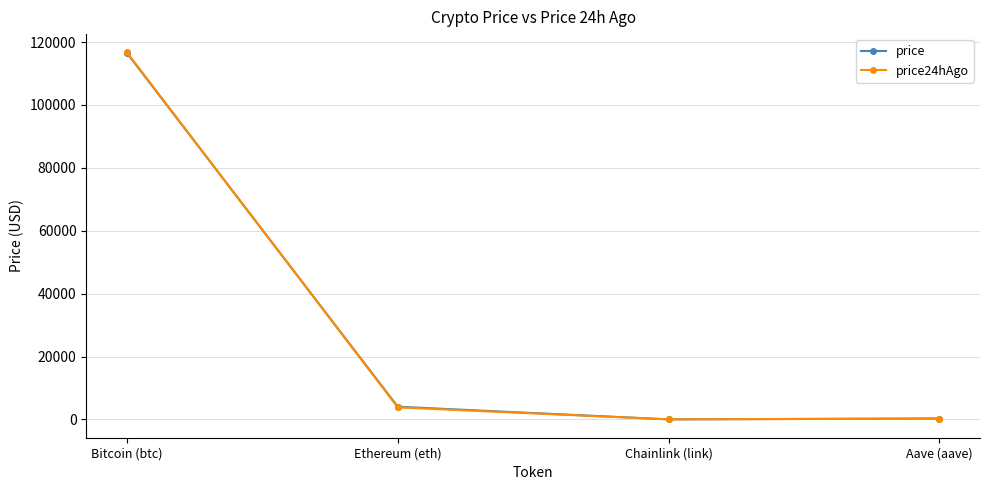

True or false: price has more than 1 interior local peaks.

False